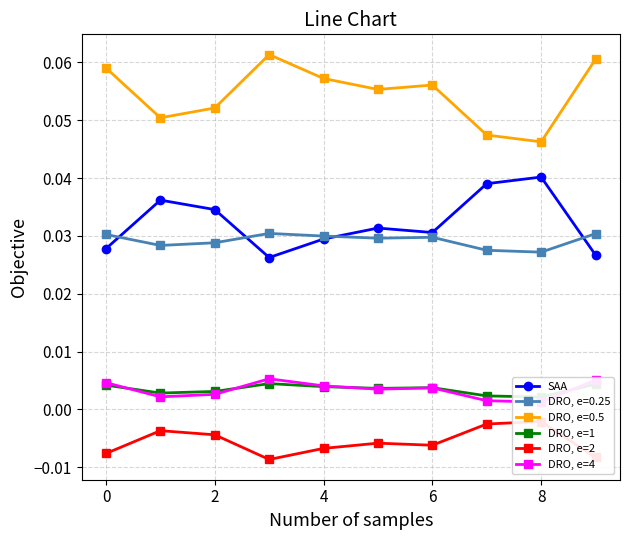

At how many categories does at least one series exceed 0?

10